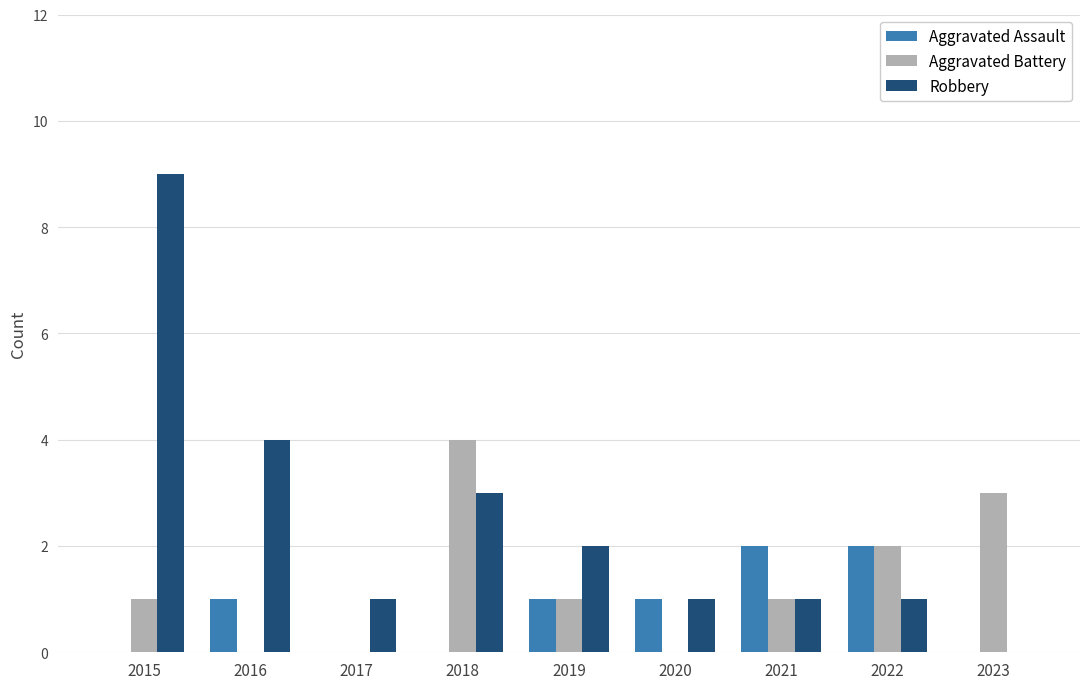

Which series has the largest total across all categories?

Robbery